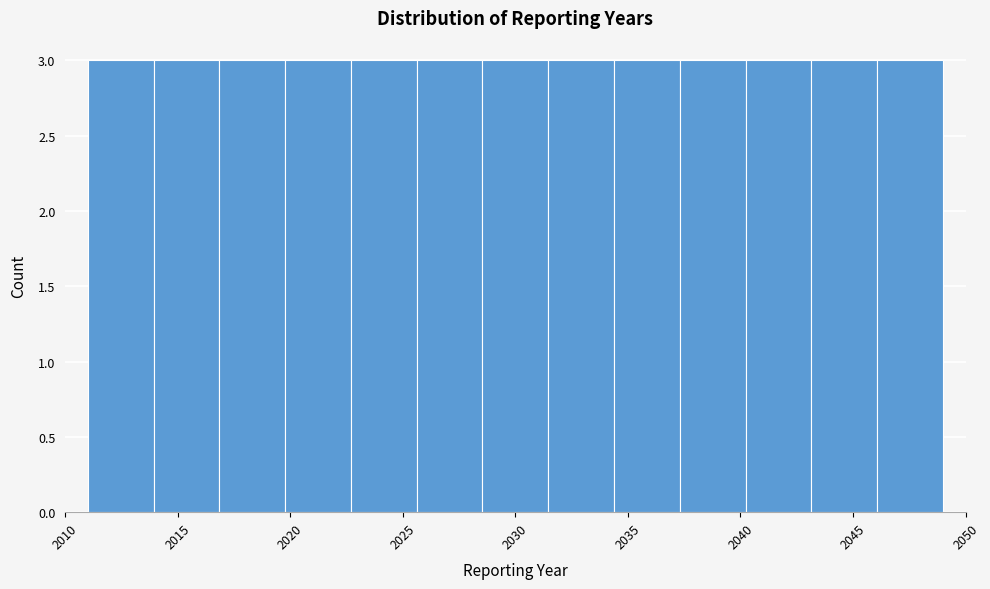

Reading left to right, list every bar in this chart as the range it spans on the x-axis followed by its height. Neither the bar edges nor the heights are printed on the chart, so give them approximately, as read against the axes.

2011.0 to 2014.0: 3
2014.0 to 2017.0: 3
2017.0 to 2020.0: 3
2020.0 to 2022.5: 3
2022.5 to 2025.5: 3
2025.5 to 2028.5: 3
2028.5 to 2031.5: 3
2031.5 to 2034.5: 3
2034.5 to 2037.5: 3
2037.5 to 2040.0: 3
2040.0 to 2043.0: 3
2043.0 to 2046.0: 3
2046.0 to 2049.0: 3